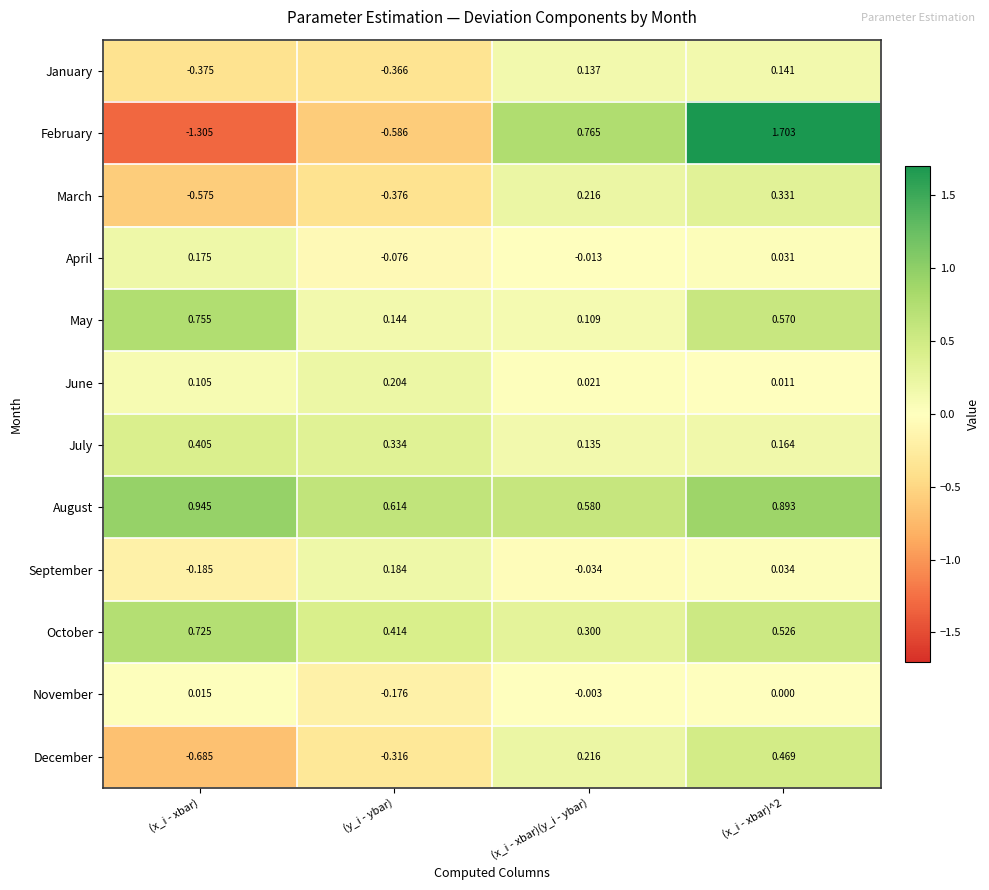

What is the spread (max minus min) of values at (x_i - xbar)^2?

1.7